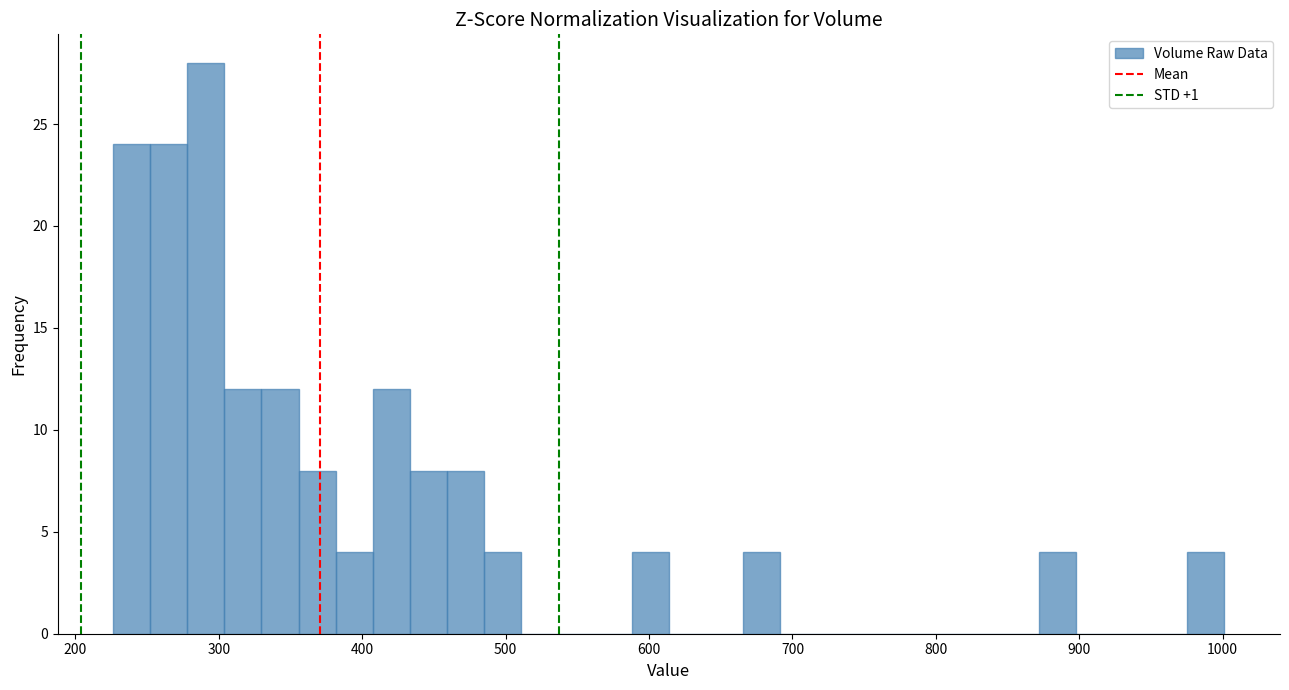

Around what value on the x-axis is the tallest bar? Give the approximate position of its centre, as read against the axis.

290